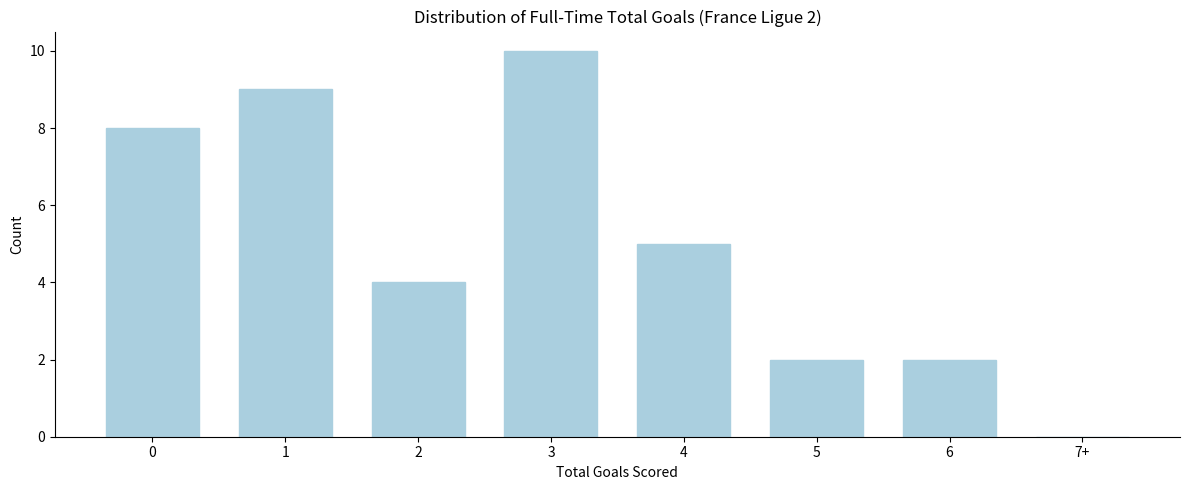

Reading left to right, transcribe all the data shown in this chart.

0=8	1=9	2=4	3=10	4=5	5=2	6=2	7+=0